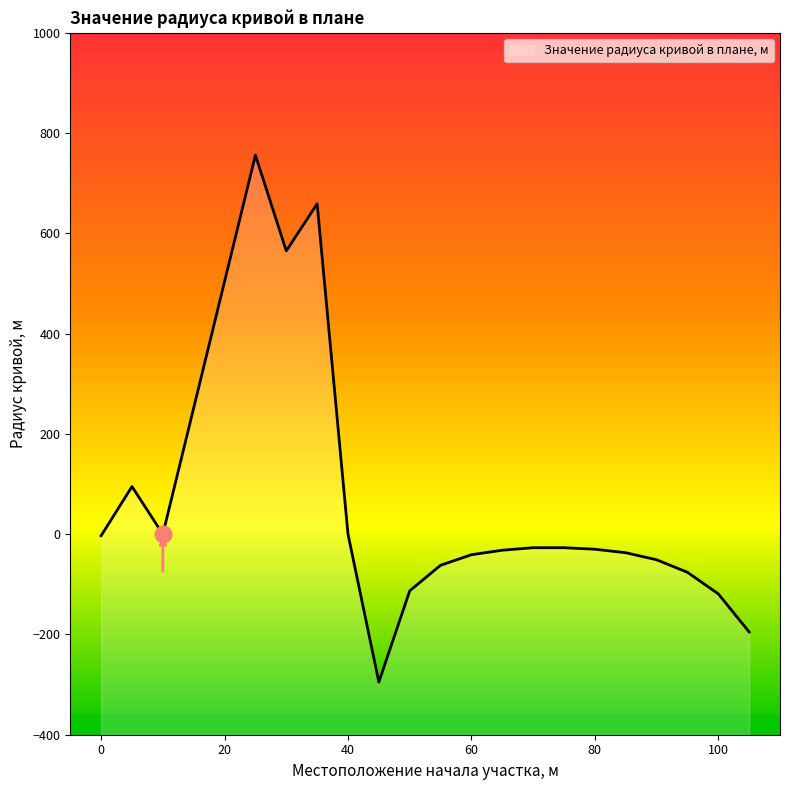

How many series are shown in this chart?

1